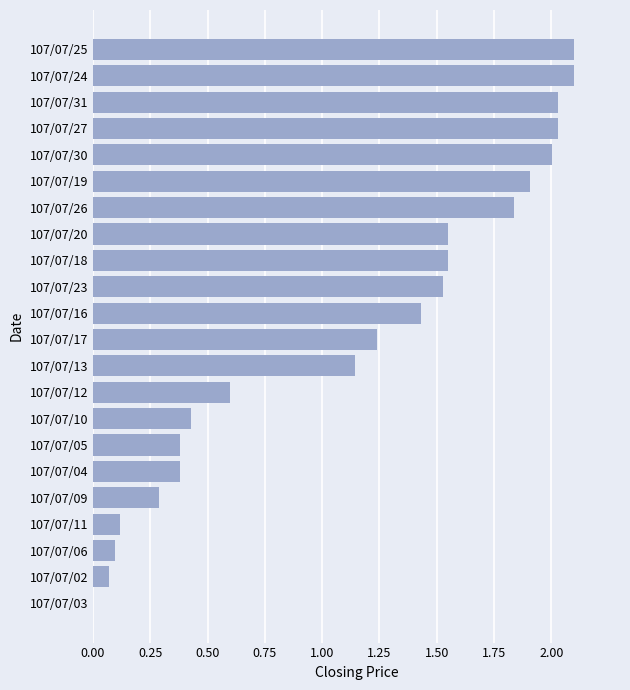

What is the change in value from 107/07/06 to 107/07/16?

+1.3